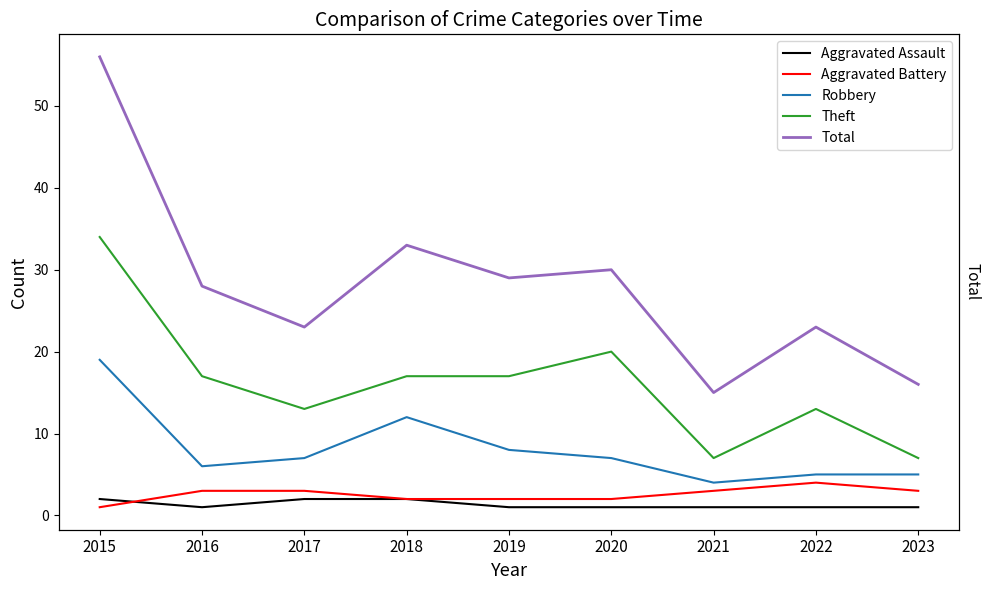

How many lines are shown in the chart?

5